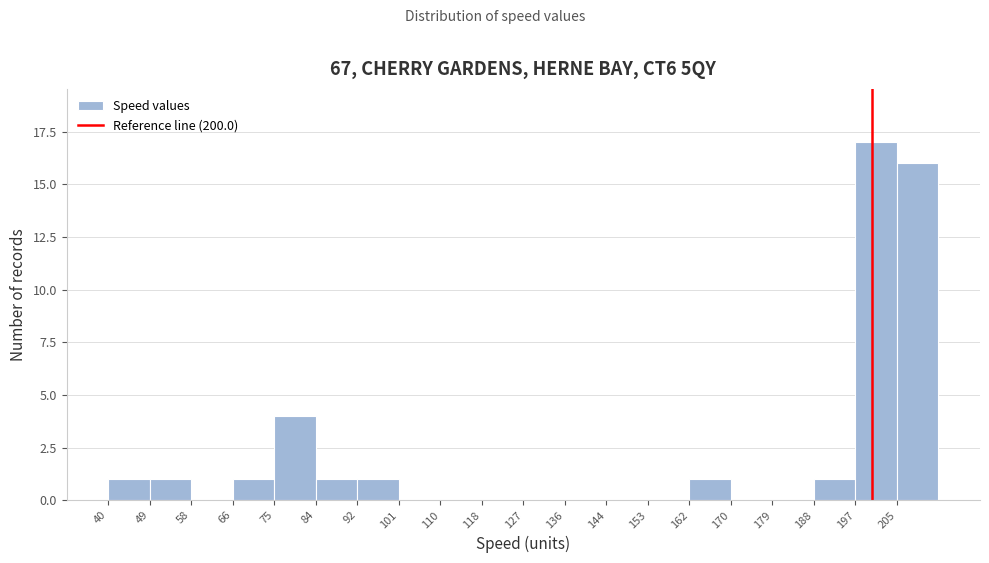

Reading left to right, list every bar in this chart as the range it spans on the x-axis followed by its height. Neither the bar edges nor the heights are printed on the chart, so give them approximately, as read against the axes.

40 to 49: 1
49 to 58: 1
58 to 66: 0
66 to 75: 1
75 to 84: 4
84 to 92: 1
92 to 101: 1
101 to 110: 0
110 to 118: 0
118 to 127: 0
127 to 136: 0
136 to 144: 0
144 to 153: 0
153 to 162: 0
162 to 171: 1
171 to 179: 0
179 to 188: 0
188 to 197: 1
197 to 205: 17
205 to 214: 16